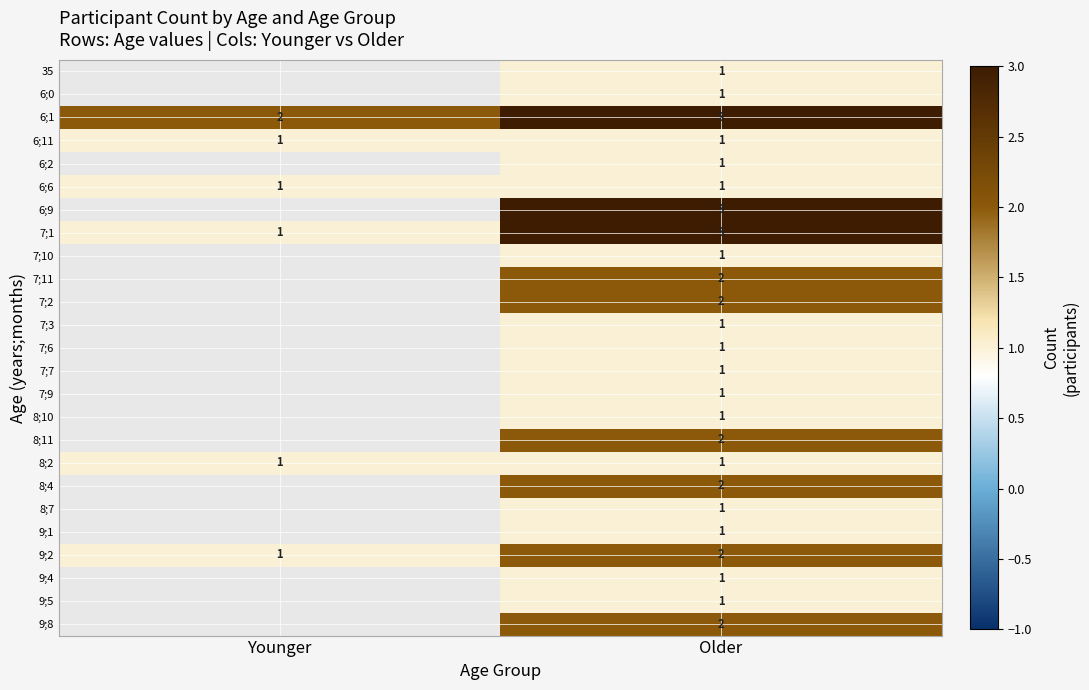

Is it true that 7;10 equals 1 at Older?

True